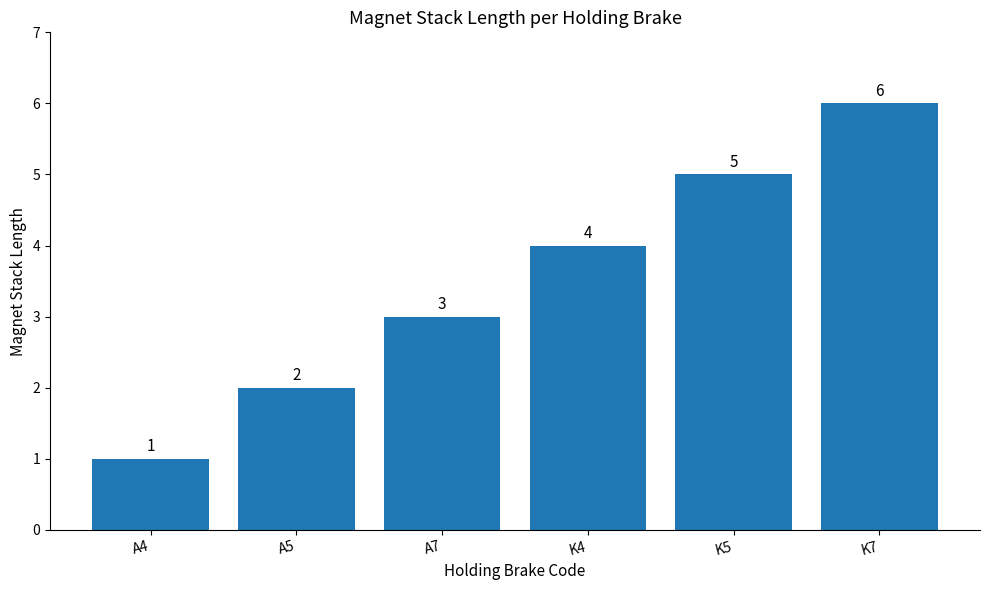

What is the label of the 4th bar from the left?

K4